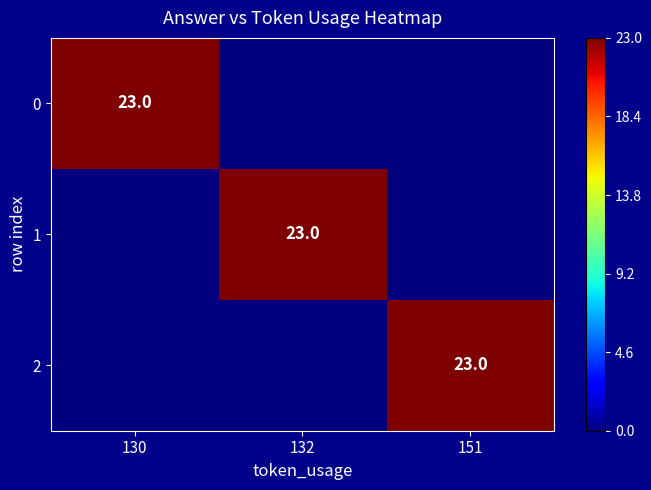

The 1 series shows 23 at 132. True or false?

True